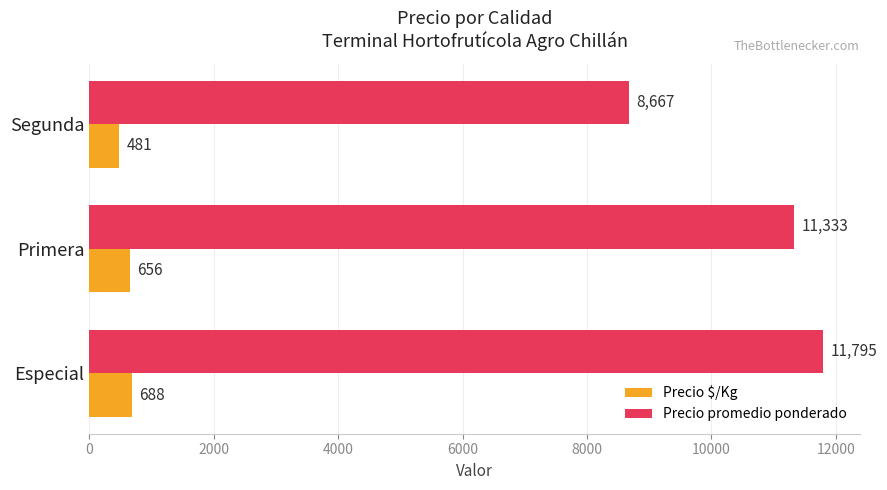

What is the total value across all series at Especial?

12483